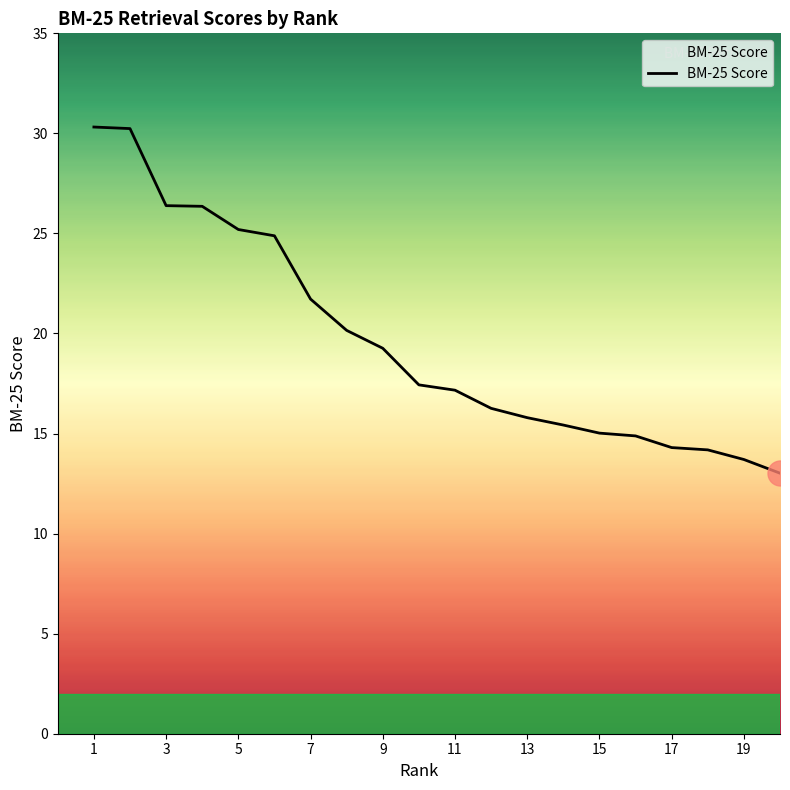

What is the smallest value displayed?

13.0